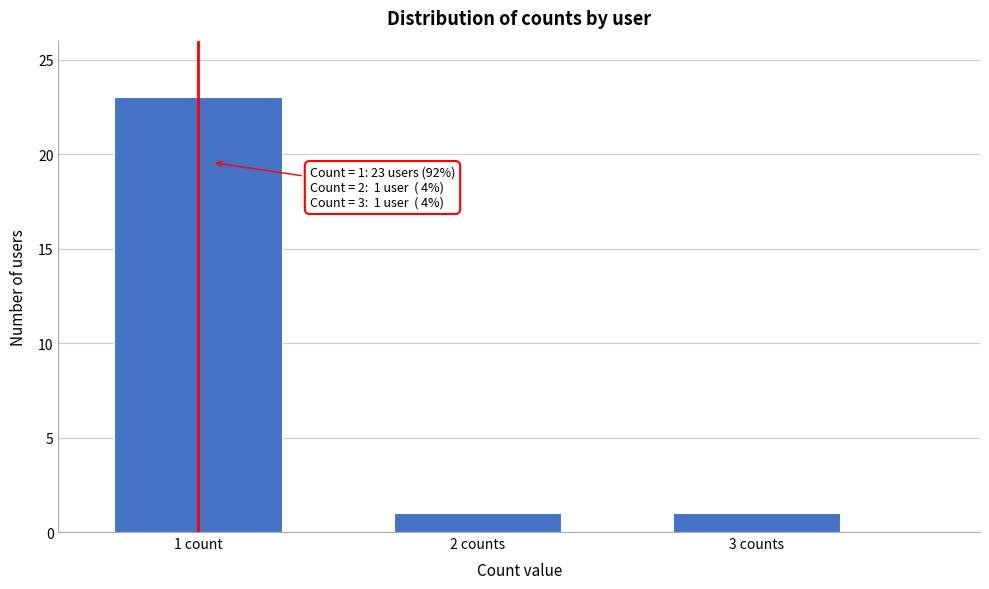

Reading left to right, transcribe all the data shown in this chart.

1 count=23	2 counts=1	3 counts=1